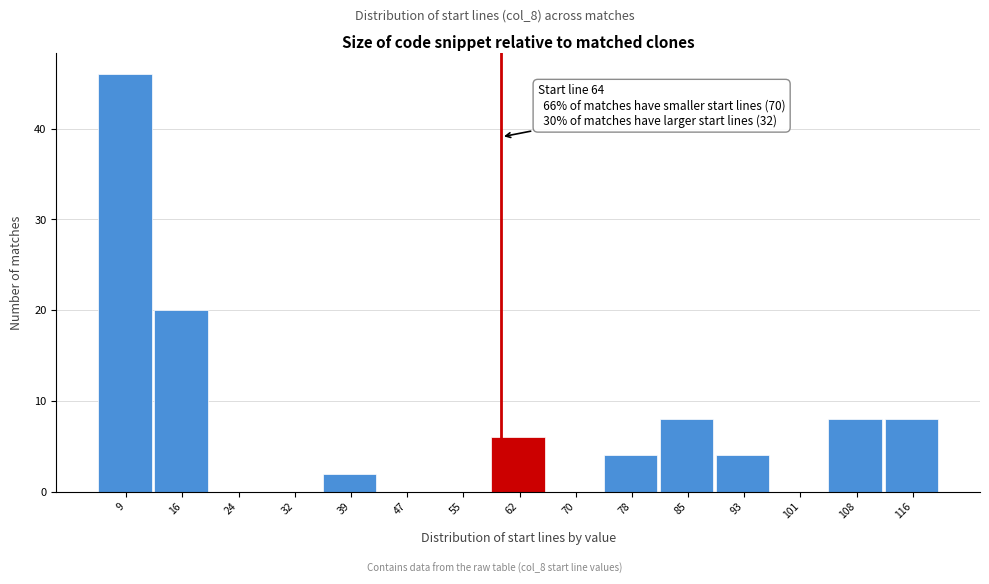

Reading left to right, extract all data points from this chart.

9=46	16=20	24=0	32=0	39=2	47=0	55=0	62=6	70=0	78=4	85=8	93=4	101=0	108=8	116=8